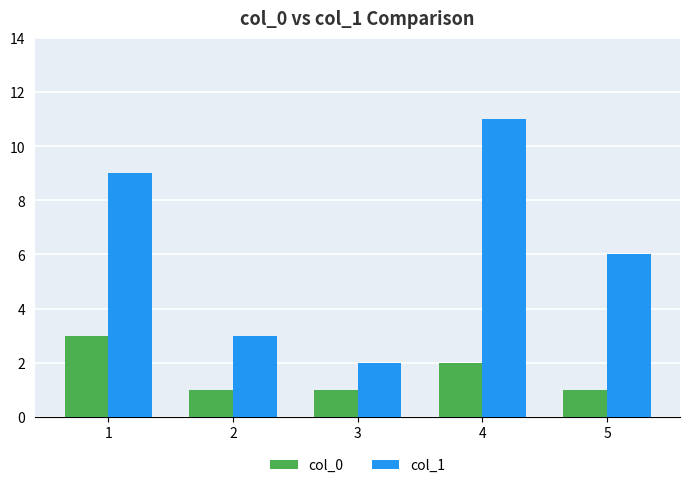

Are the bars horizontal?

No